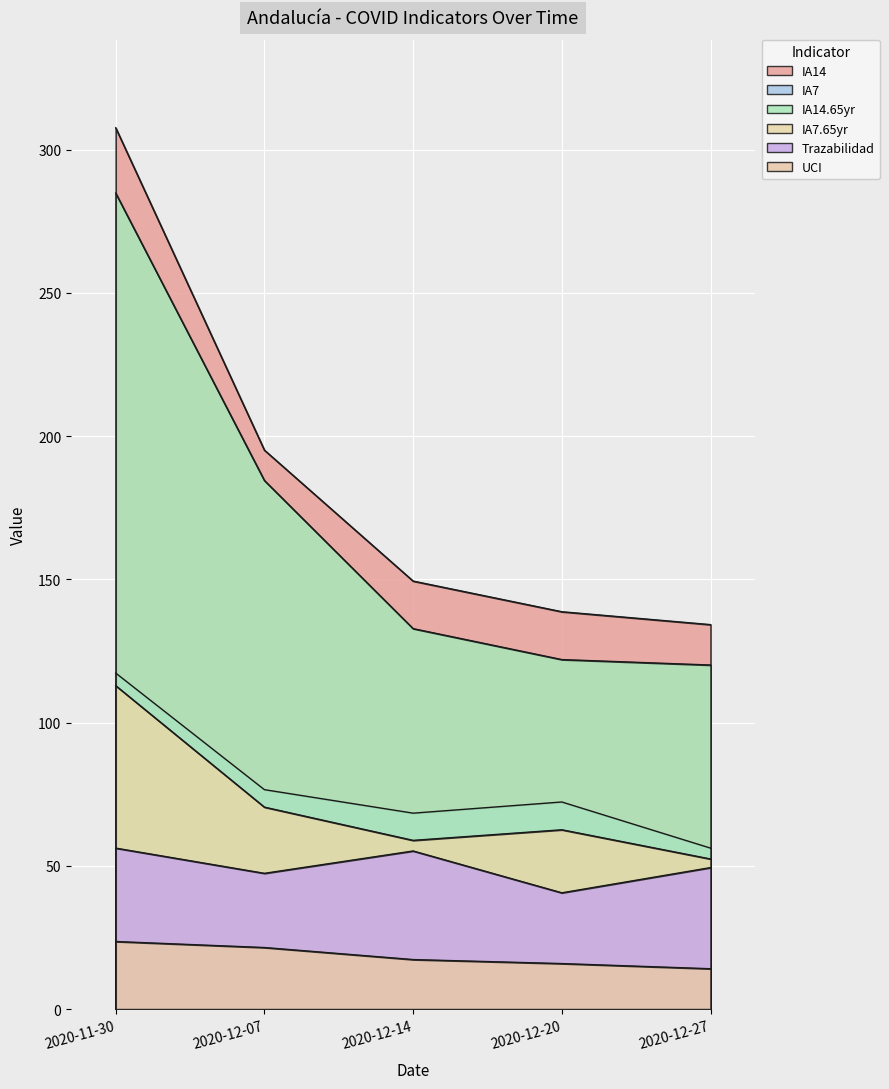

How many lines are shown in the chart?

6